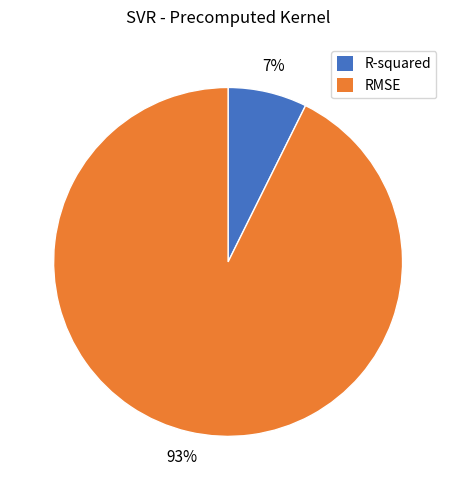

To the nearest percent, what is the combined percentage of R-squared and RMSE?

100%